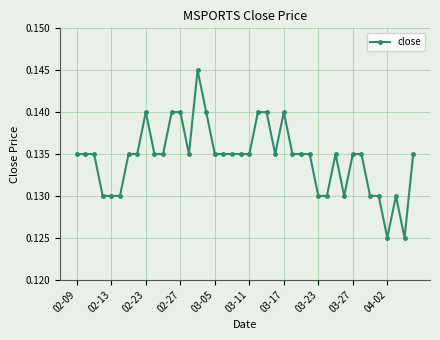

How many values are between 0 and 1?

40